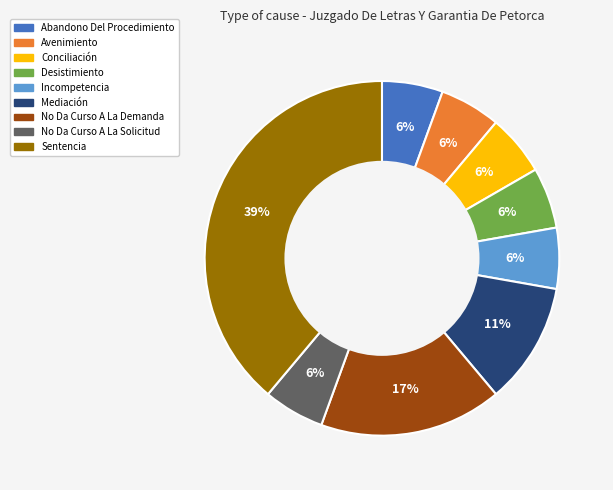

To the nearest percent, what is the difference between the No Da Curso A La Demanda and Conciliación slice percentages?

11%